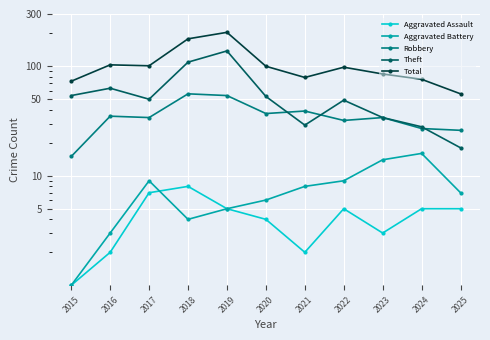

Between 2016 and 2020, which is larger?

2020